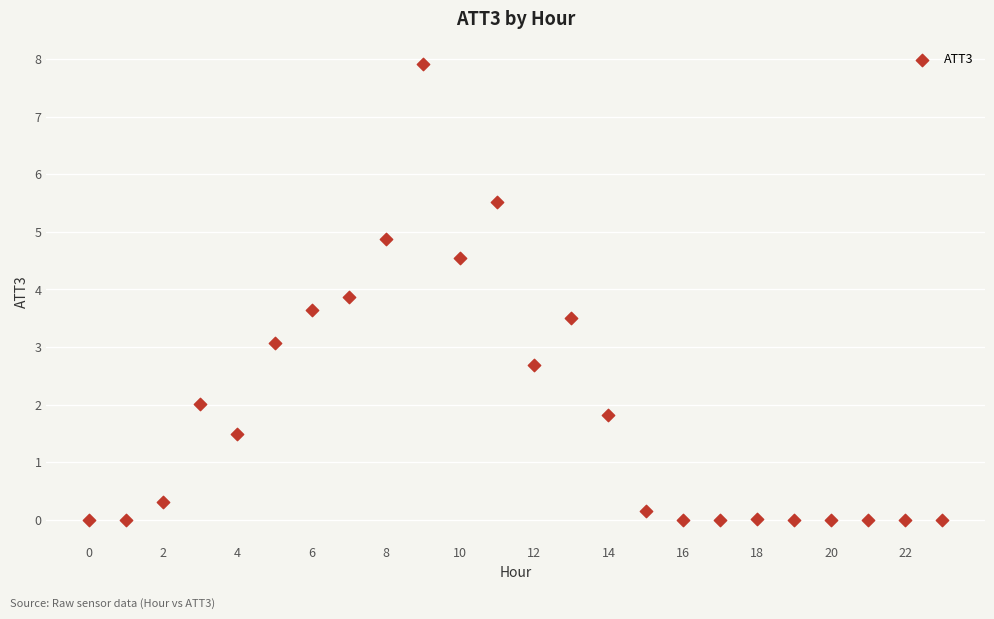

What is the range of Y values (max minus min)?

7.9